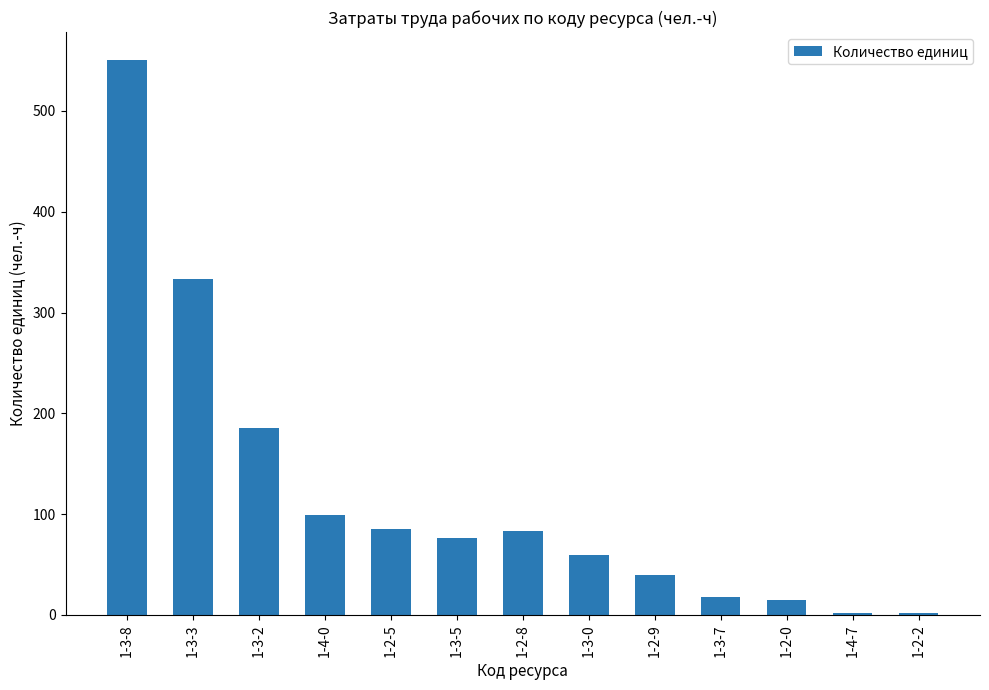

How many bars are there in total?

13